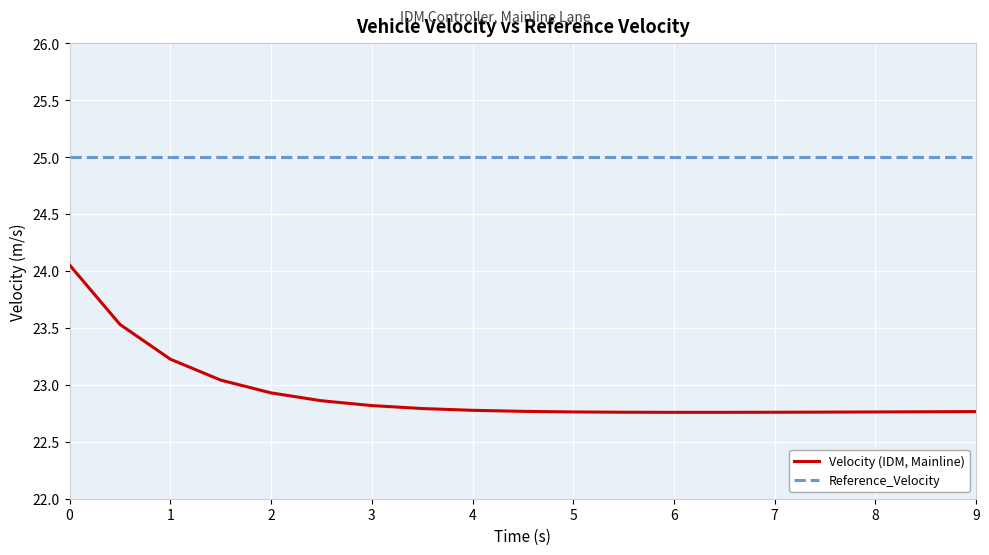

What is the lowest value of the Reference_Velocity series?

25.0